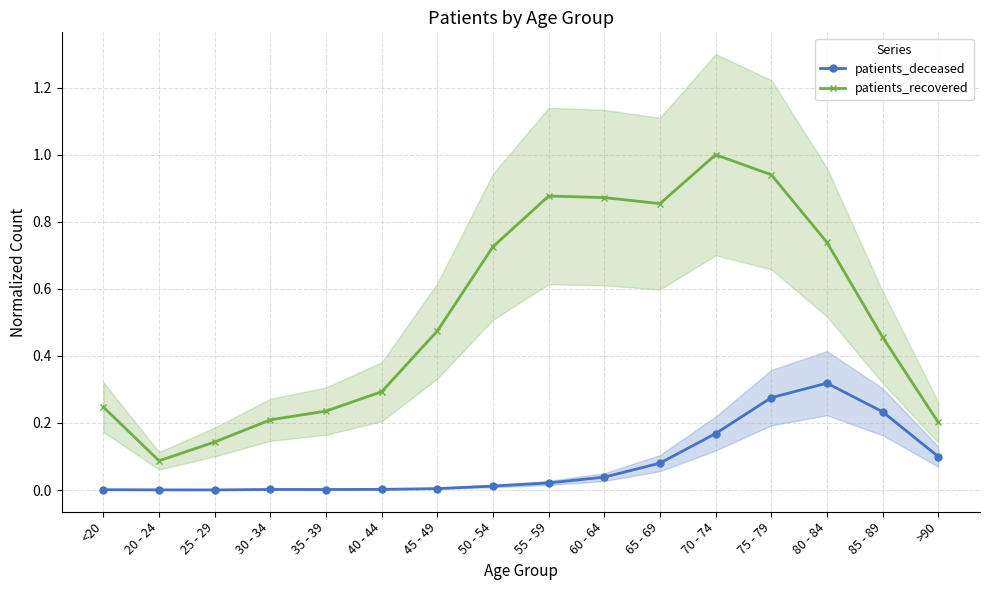

The value of patients_deceased at 35 - 39 is 0.0. True or false?

True